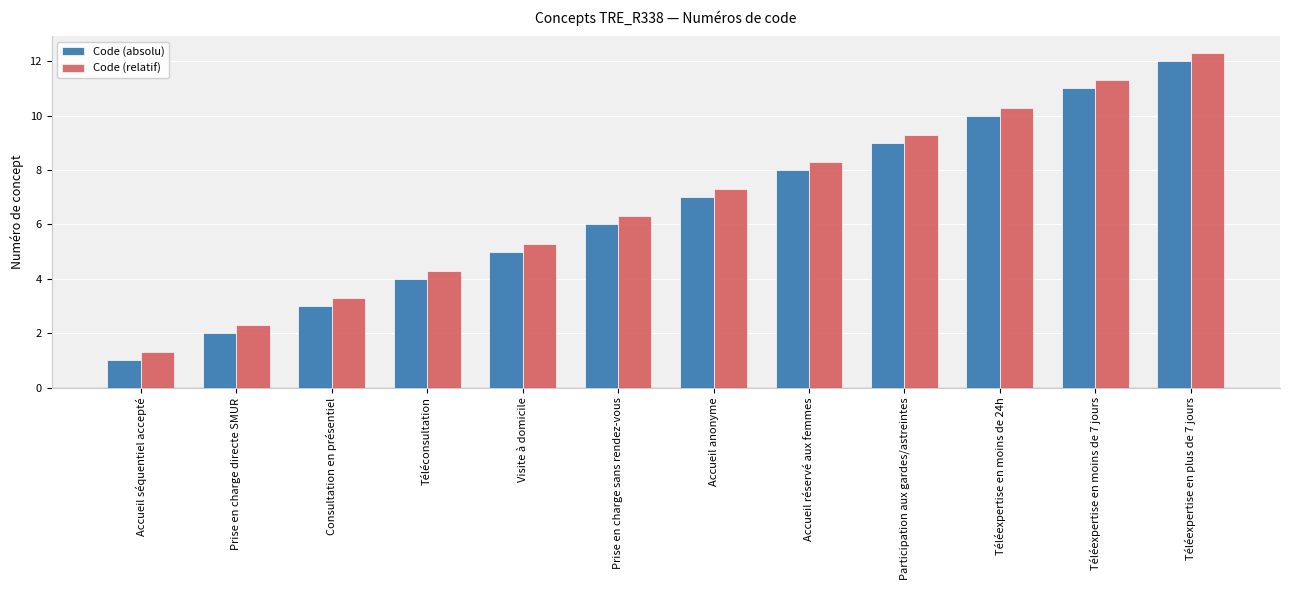

What is the label of the 4th bar from the left?

Téléconsultation